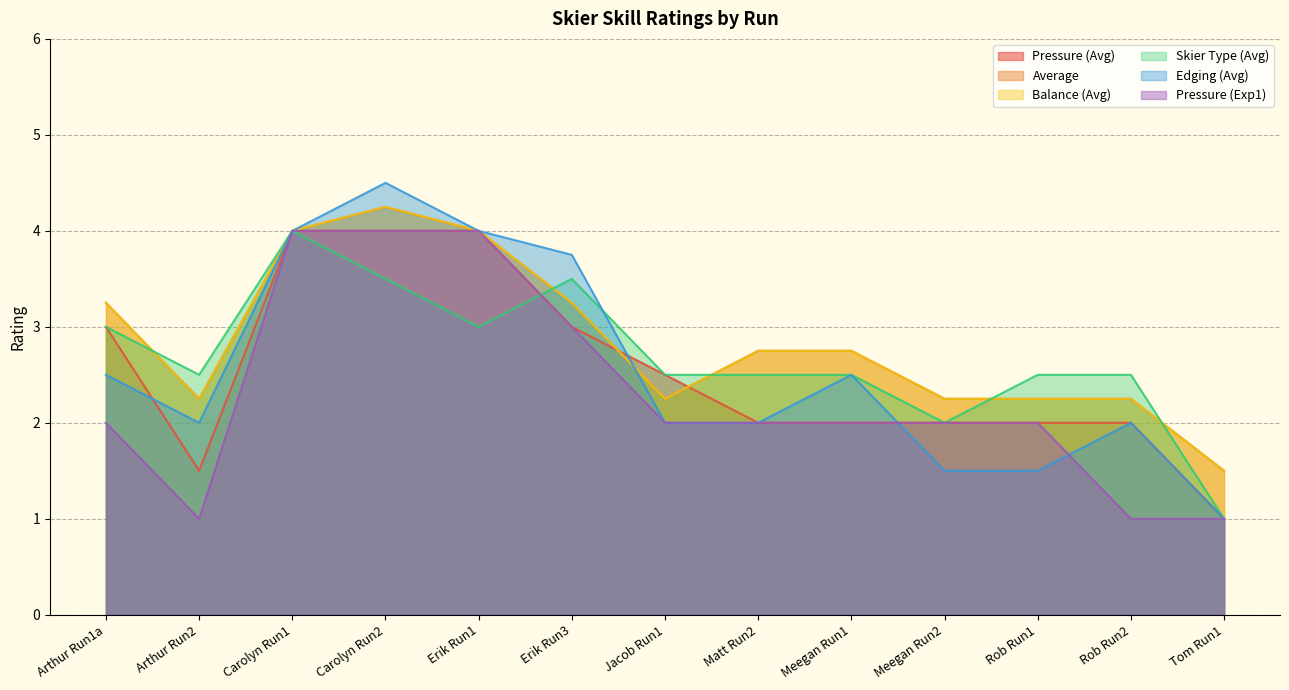

Which category has the highest value across all series?

Carolyn Run2